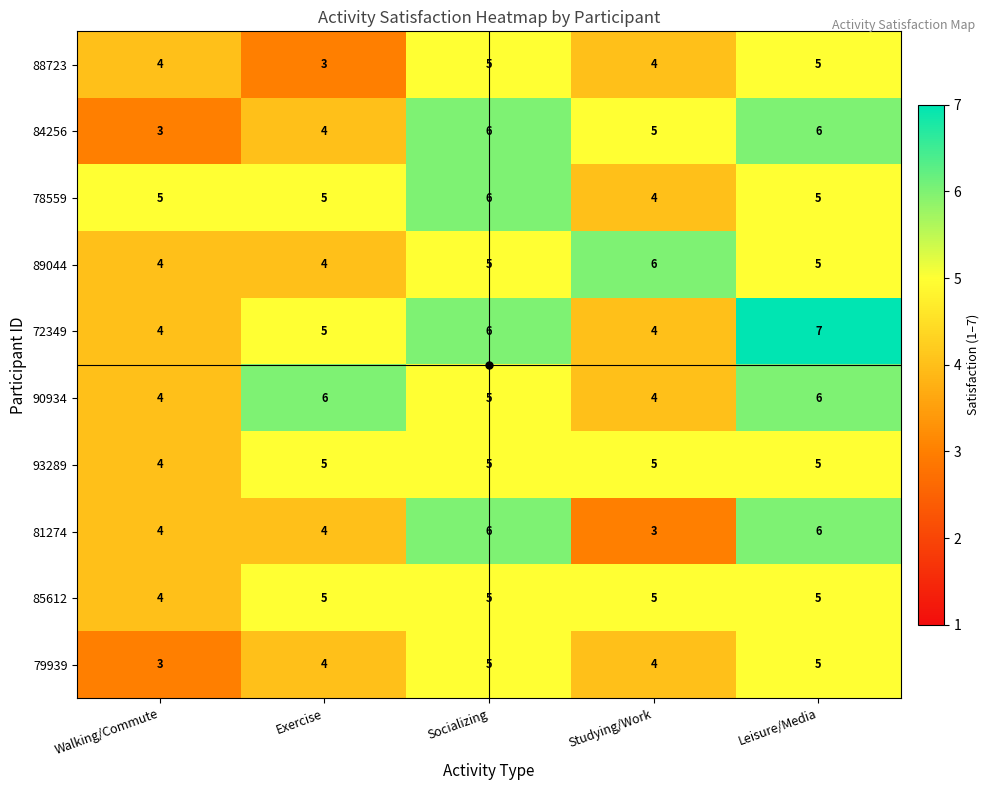

What is the greatest value displayed?

7